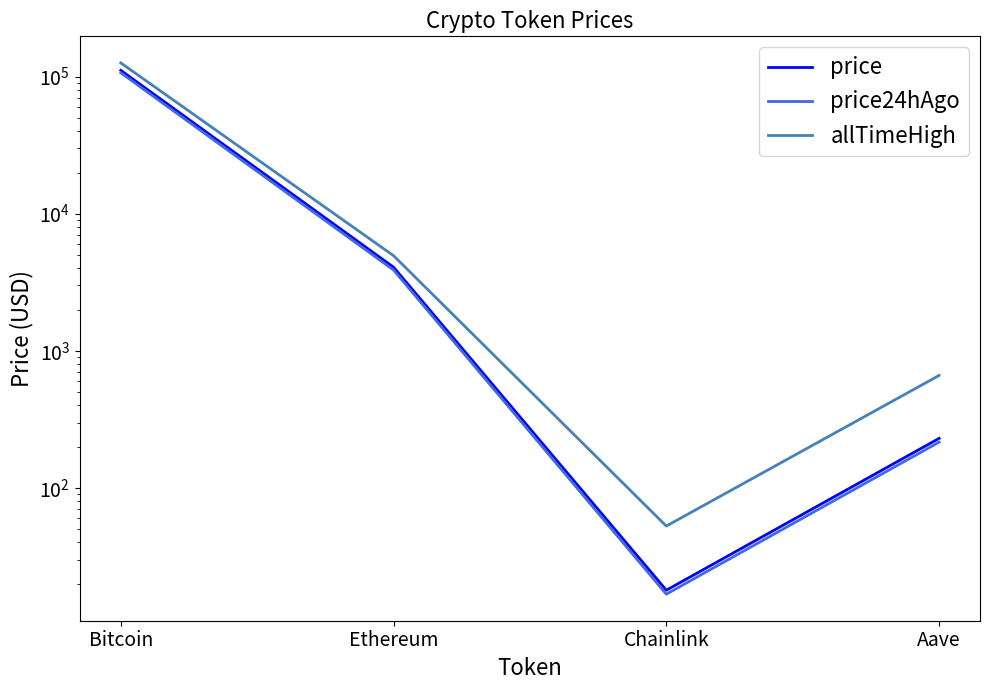

What is the maximum value for allTimeHigh?

126080.0